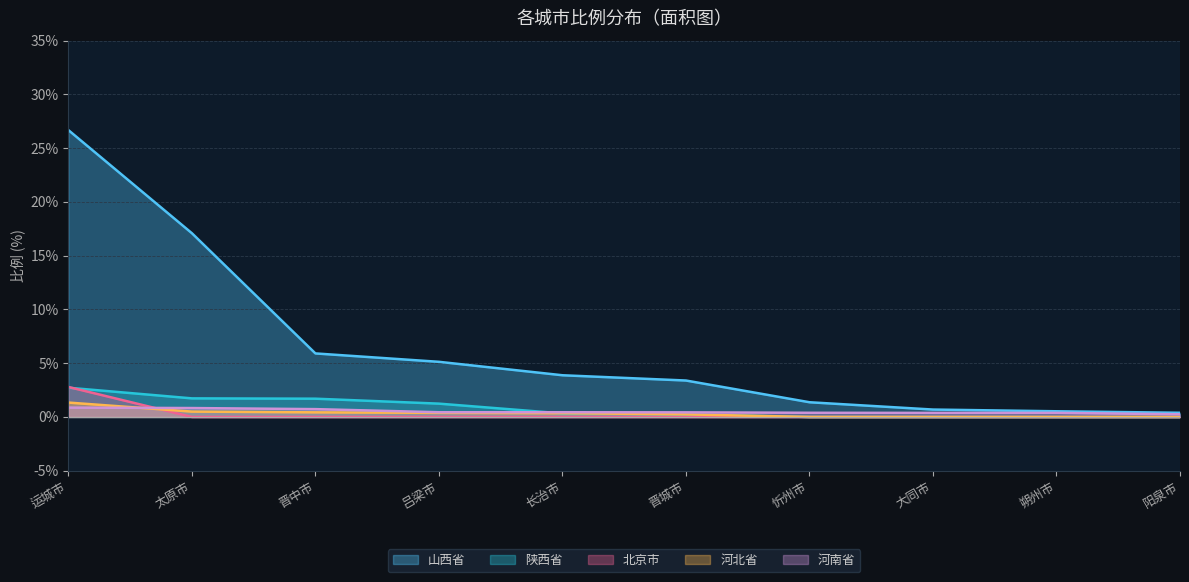

Rank the series by their maximum value, from lowest to highest.

河南省, 河北省, 陕西省, 北京市, 山西省